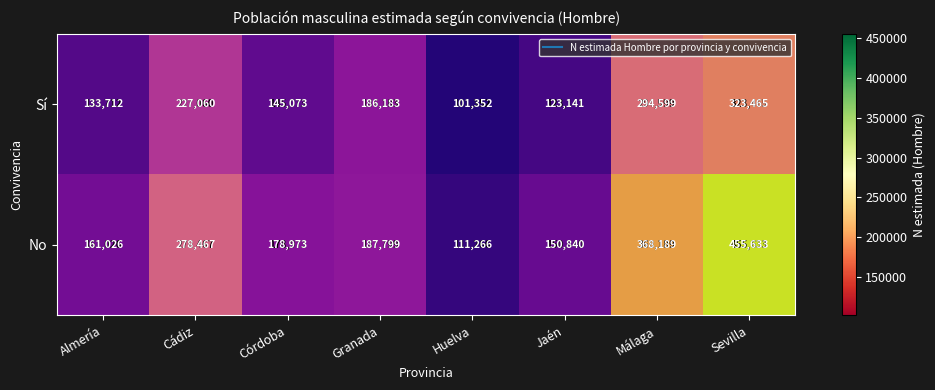

What is the highest value of the No series?

455633